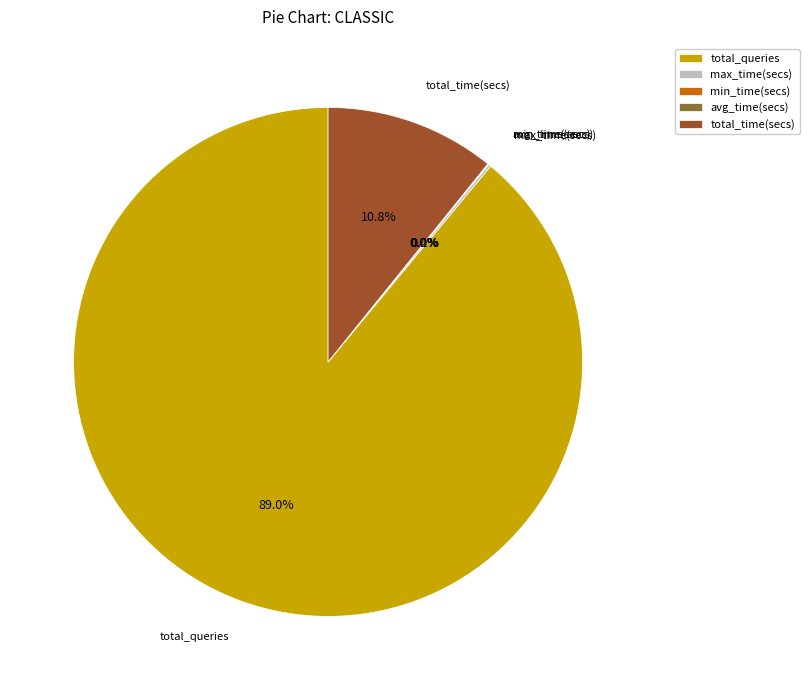

To the nearest percent, what is the average slice percentage?

20%